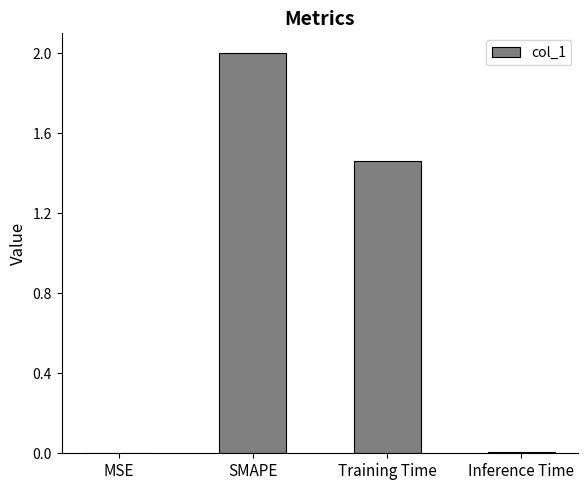

What is the maximum value shown in the chart?

2.0